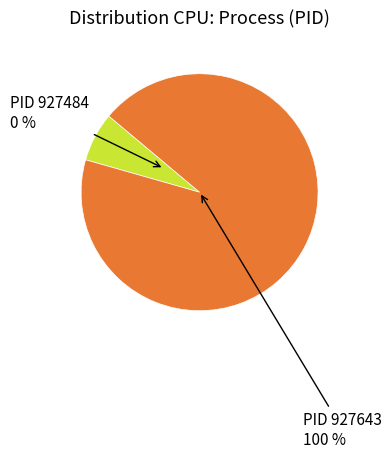

To the nearest percent, what portion does 927643 represent?

100%